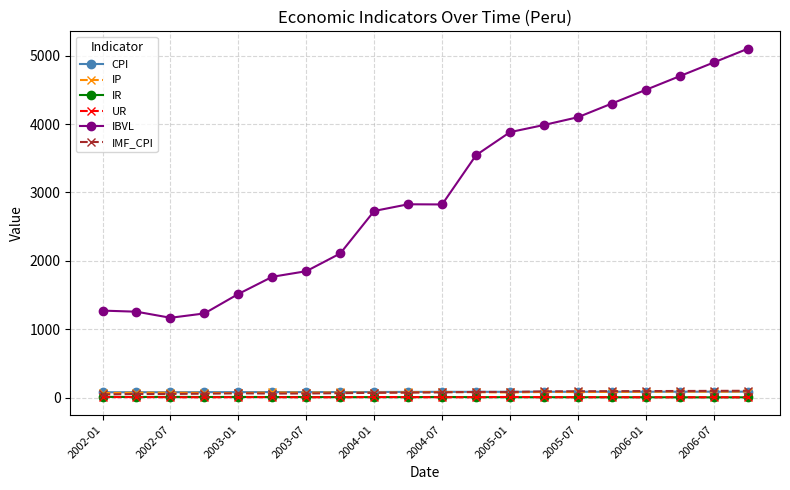

What is the value of the IP point at the 8th from the left?

78.4